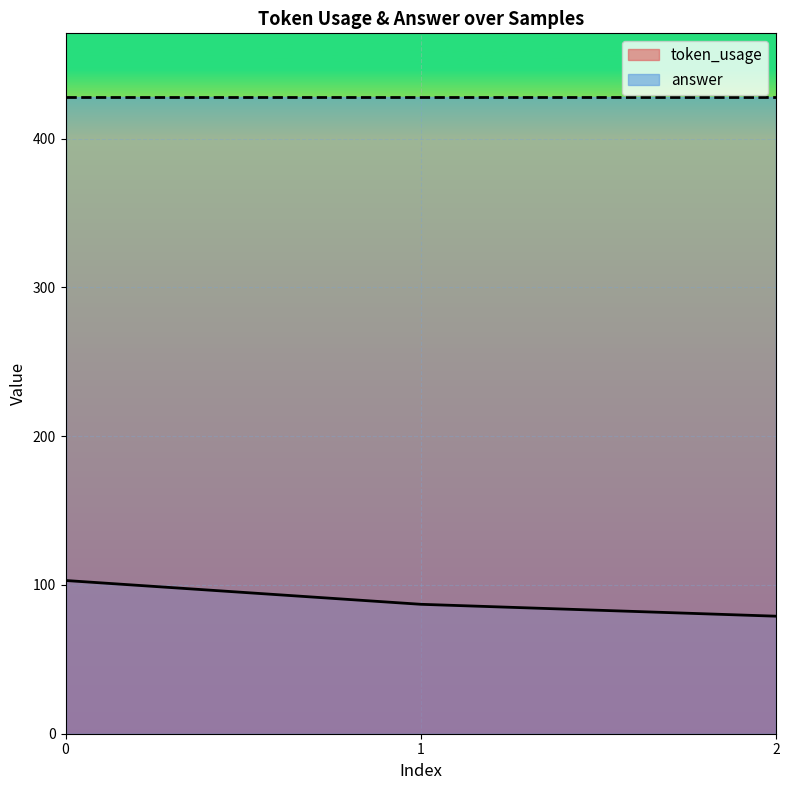

What is the sum of the values at 1 and 0?

190